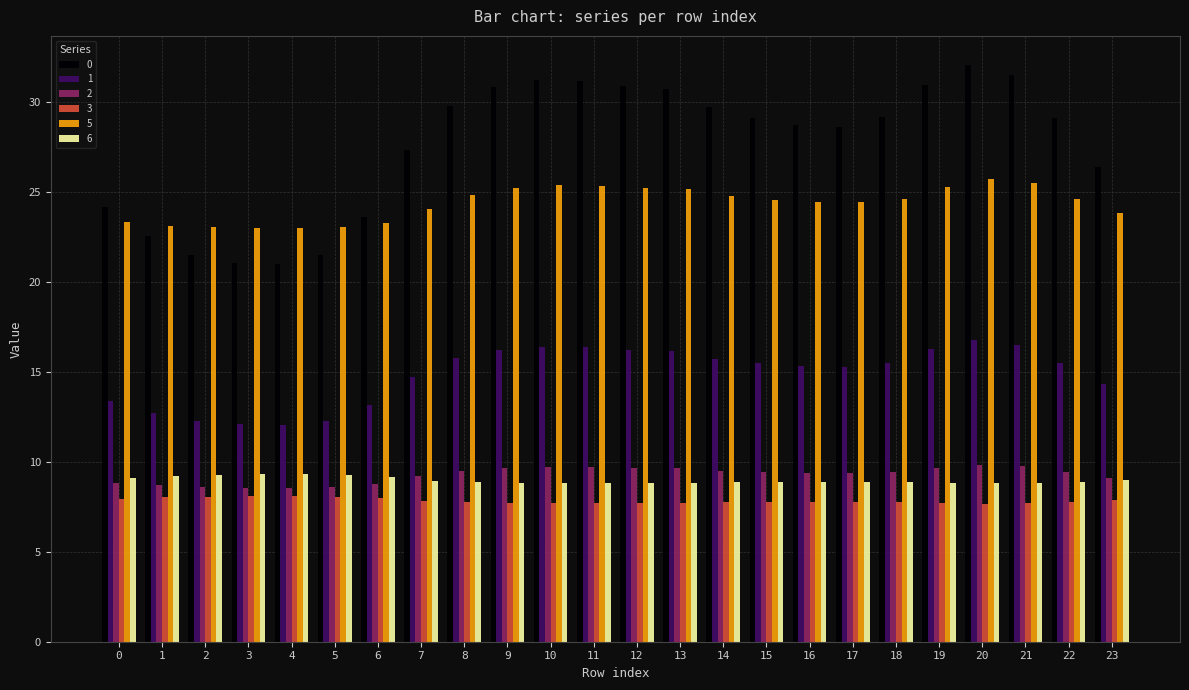

What is the spread (max minus min) of values at 16?

20.9